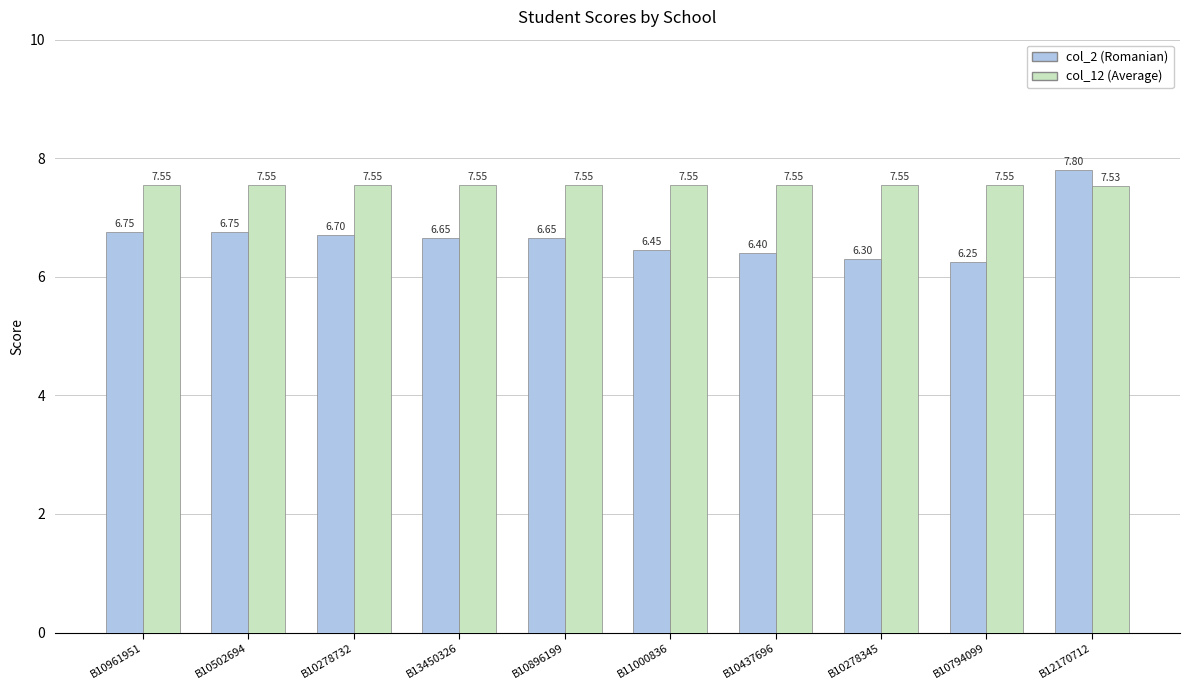

How many distinct data groups are displayed?

2